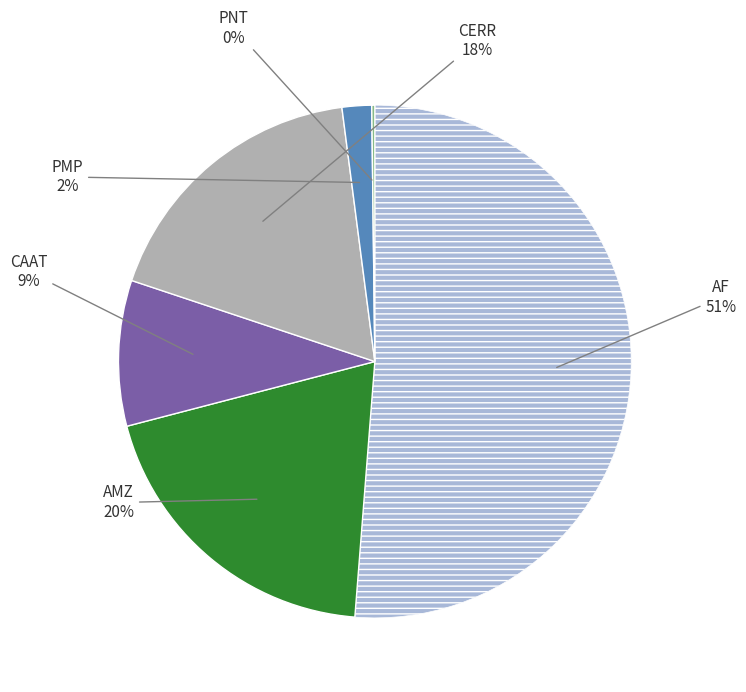

Does any single category account for the majority?

Yes